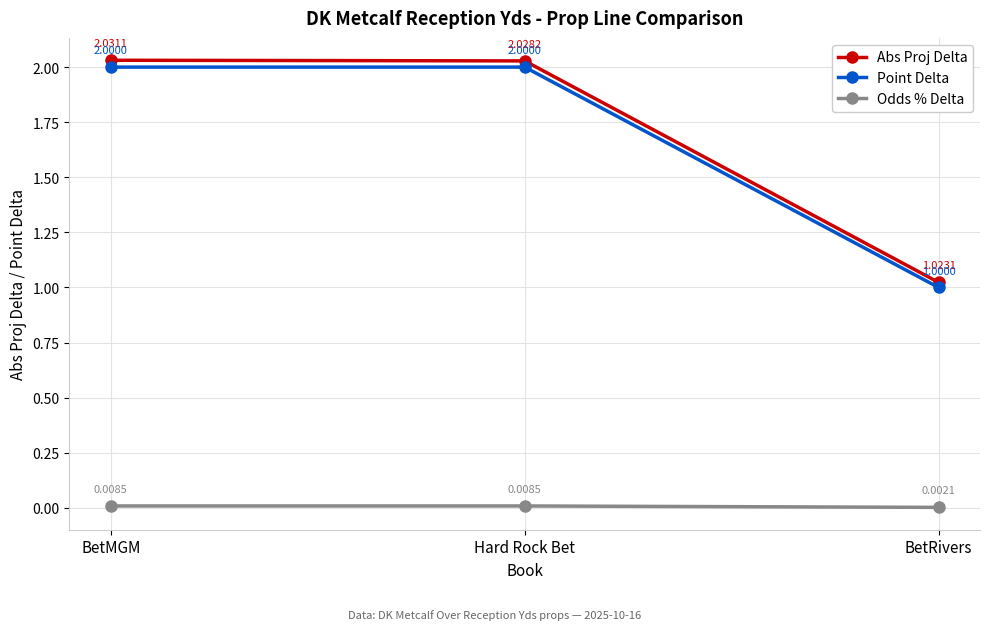

What is the difference between the Point Delta values at BetRivers and Hard Rock Bet?

1.0